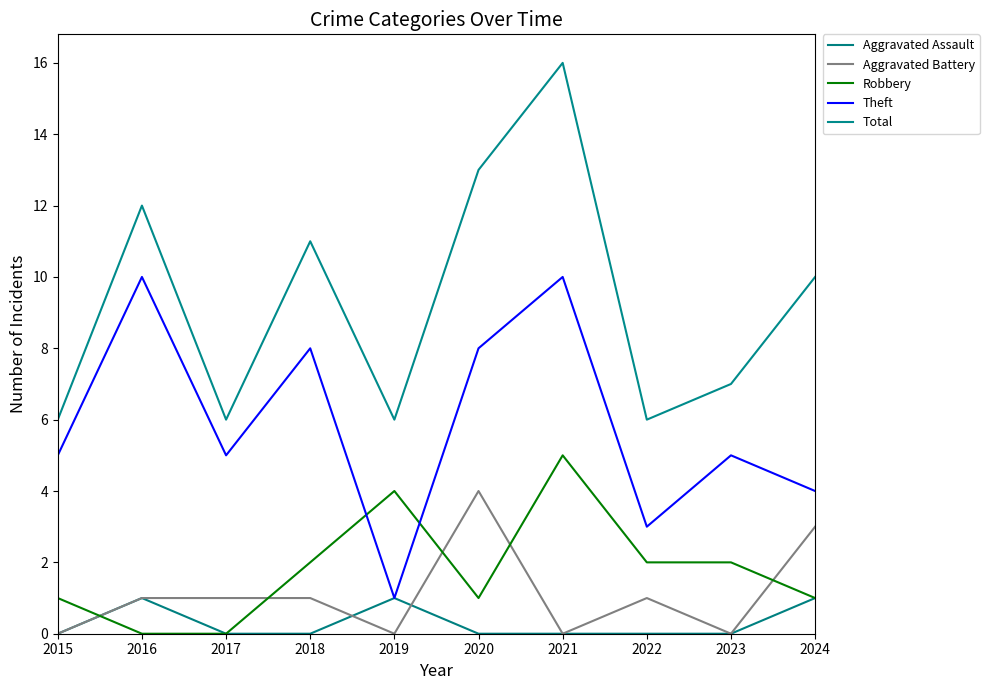

Does the chart have visible grid lines?

No